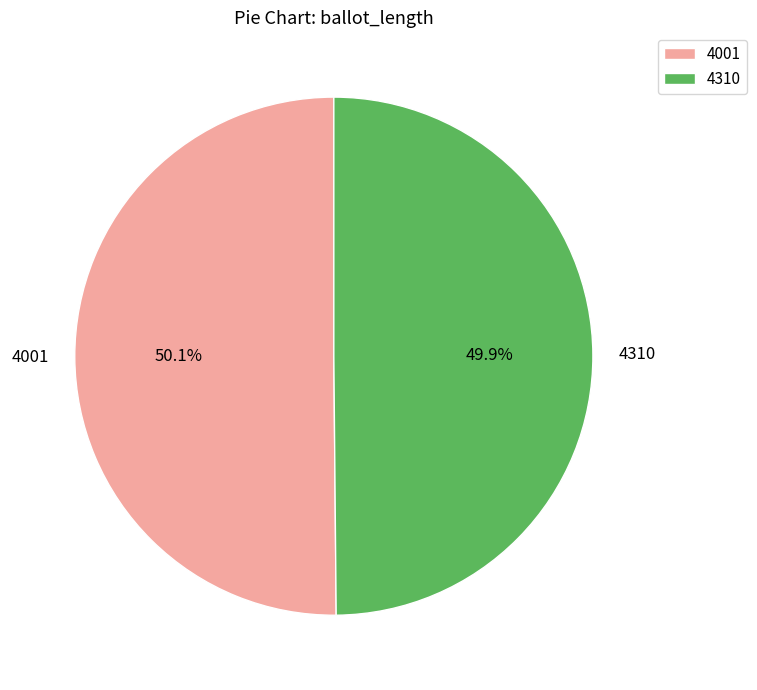

To the nearest percent, what is the average slice percentage?

50%